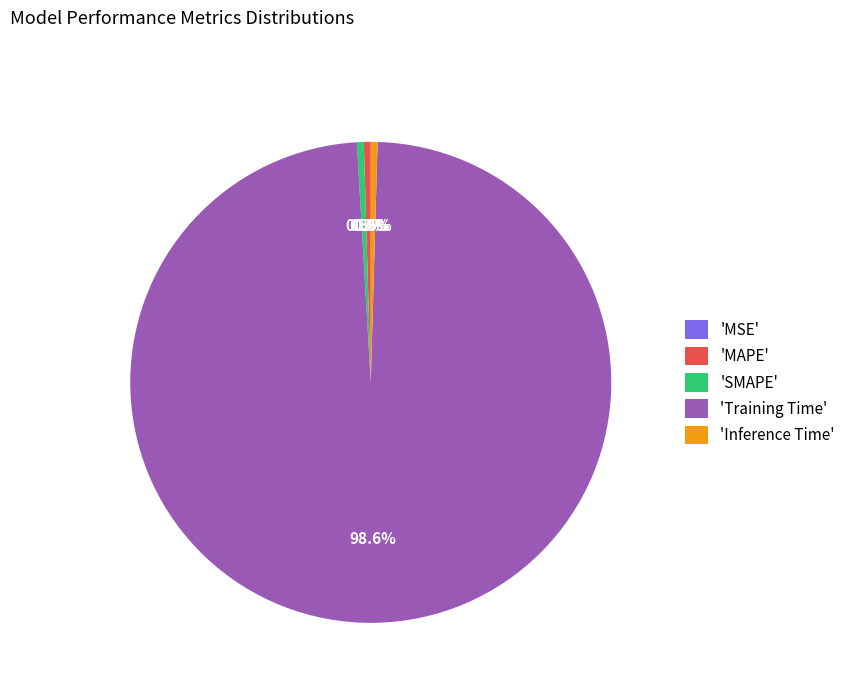

Between 'Training Time' and 'SMAPE', which is larger?

'Training Time'